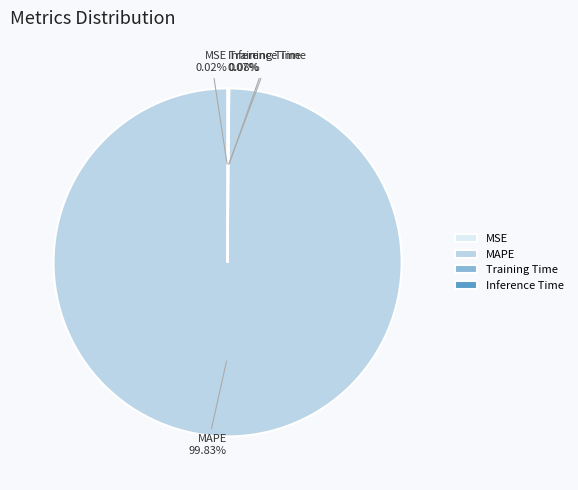

Is MAPE the majority of the pie?

Yes